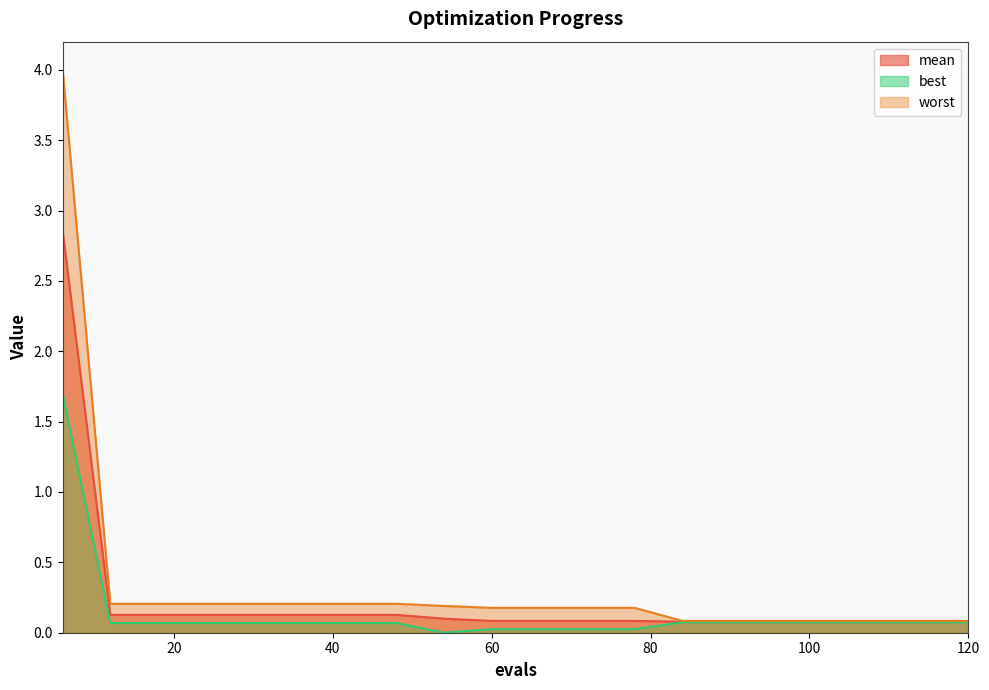

How many lines are shown in the chart?

3